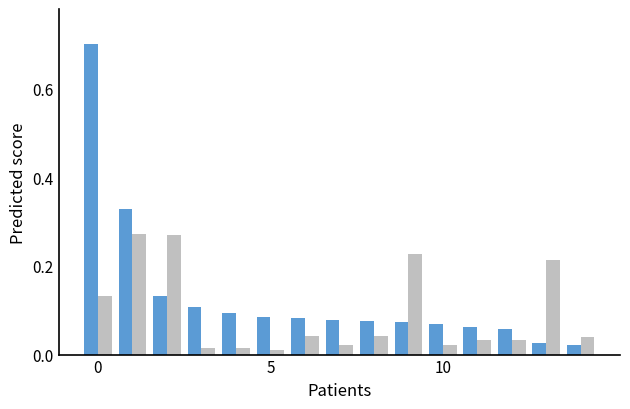

What is the greatest value displayed?

0.7